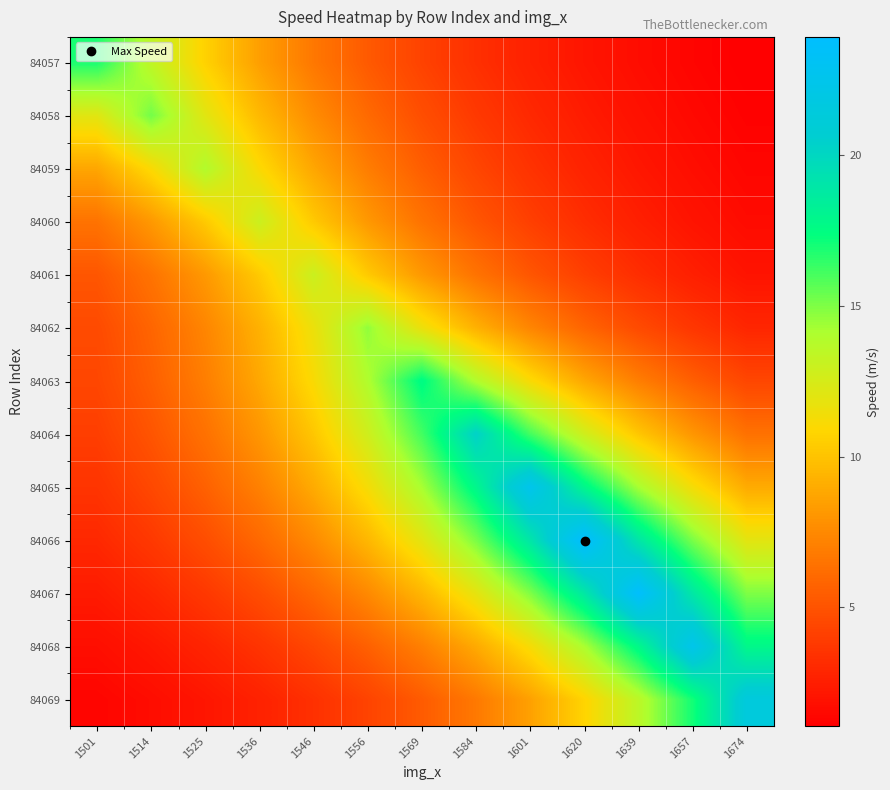

What is the difference between the highest and lowest values at 1501?

15.5